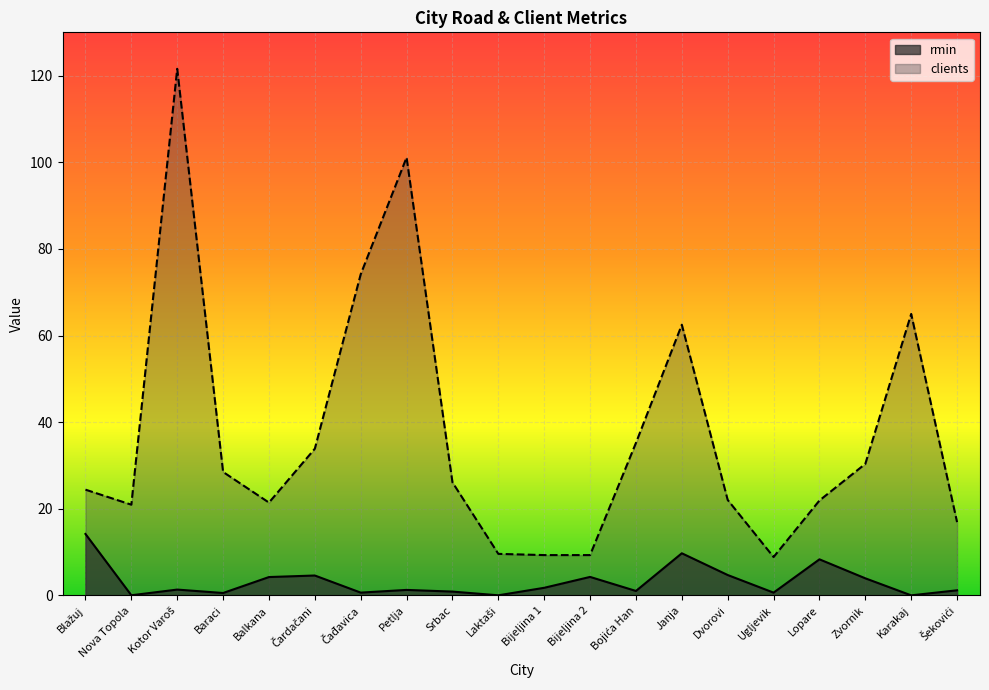

What is the sum of the rmin values at Bojića Han and Čardačani?

5.7